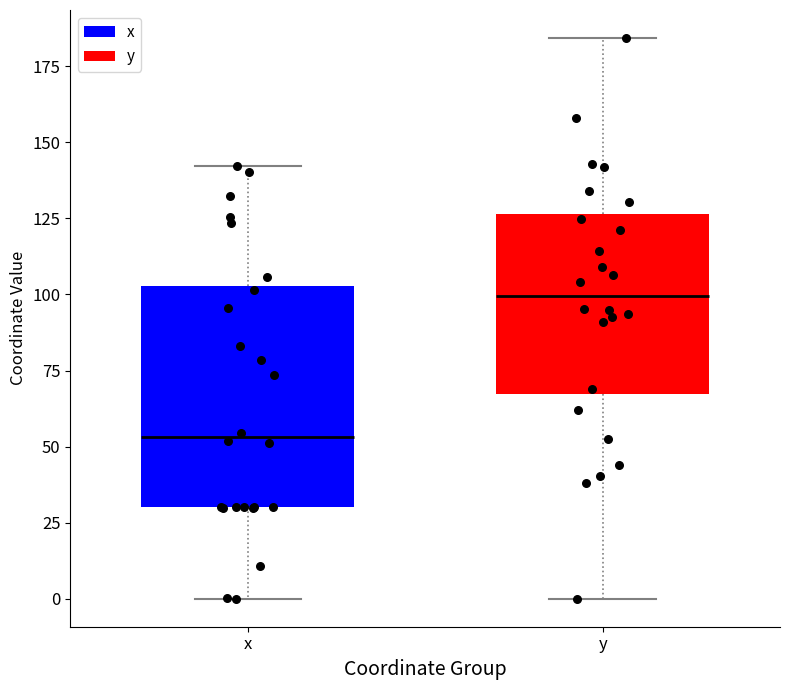

Which box has the lowest median line?

x